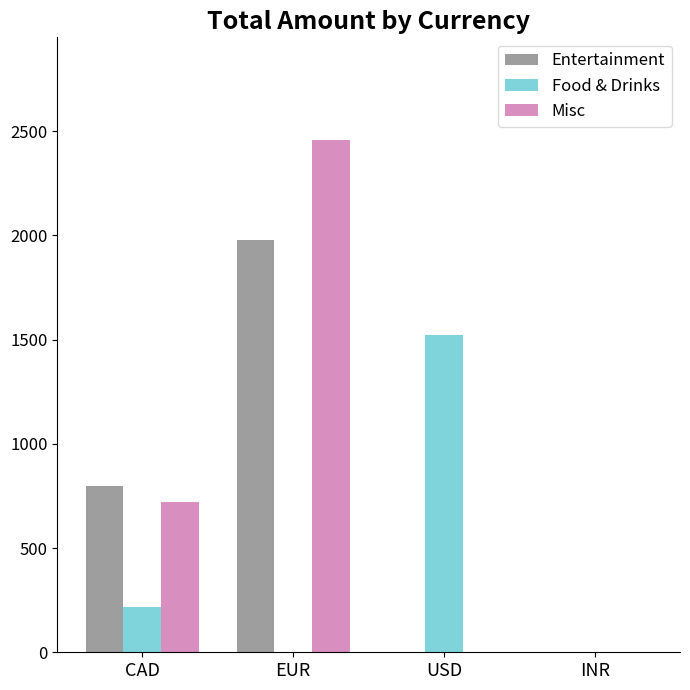

What is the sum of the Entertainment values at EUR and USD?

1978.0